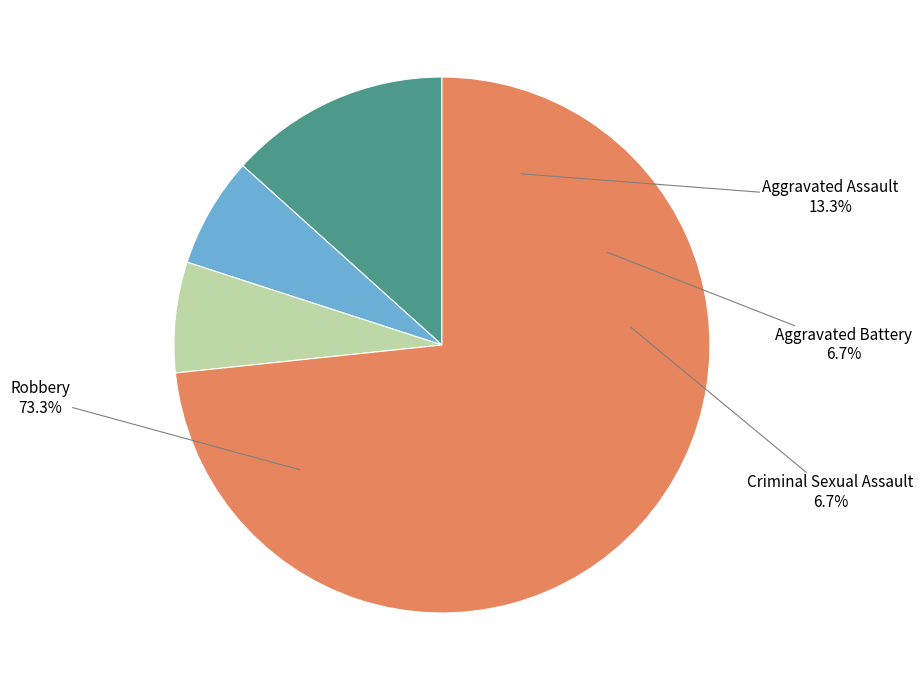

To the nearest percent, what is the difference between the largest and smallest slice percentages?

67%